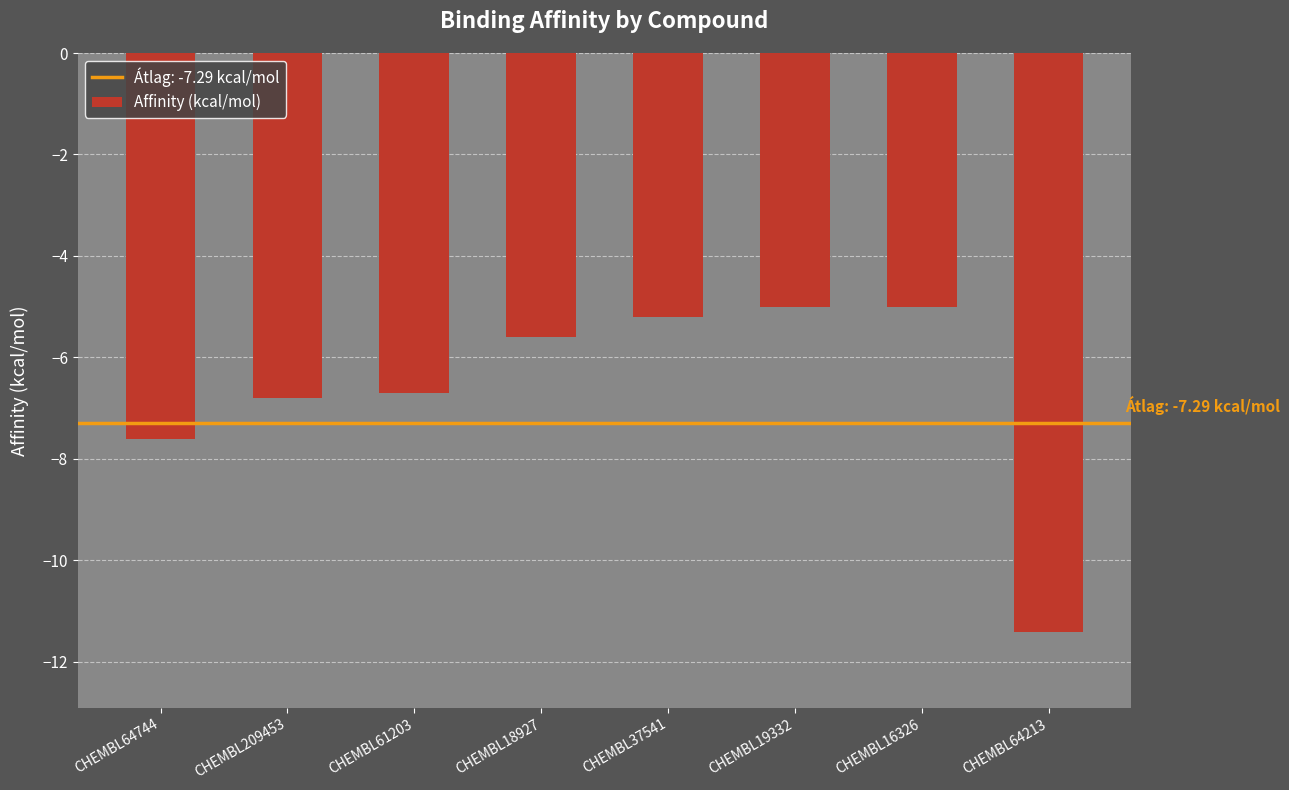

What is the maximum value shown in the chart?

-5.0